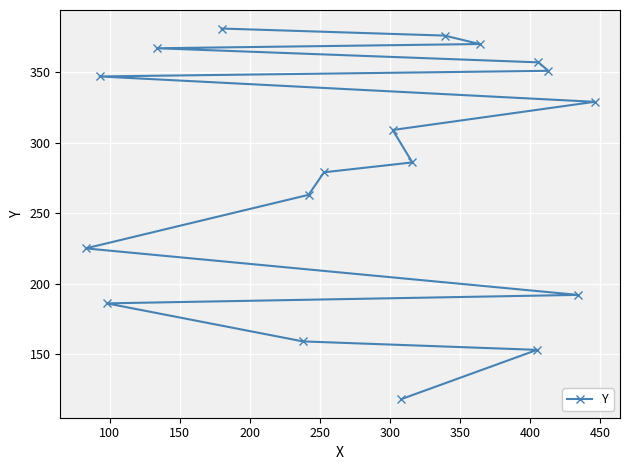

What is the minimum value shown in the chart?

118